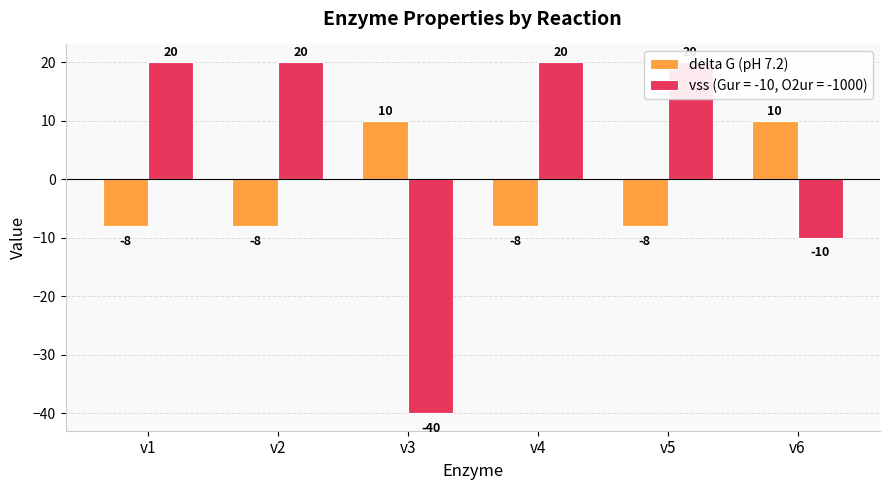

Rank the categories by value from highest to lowest.

v3, v6, v1, v2, v4, v5